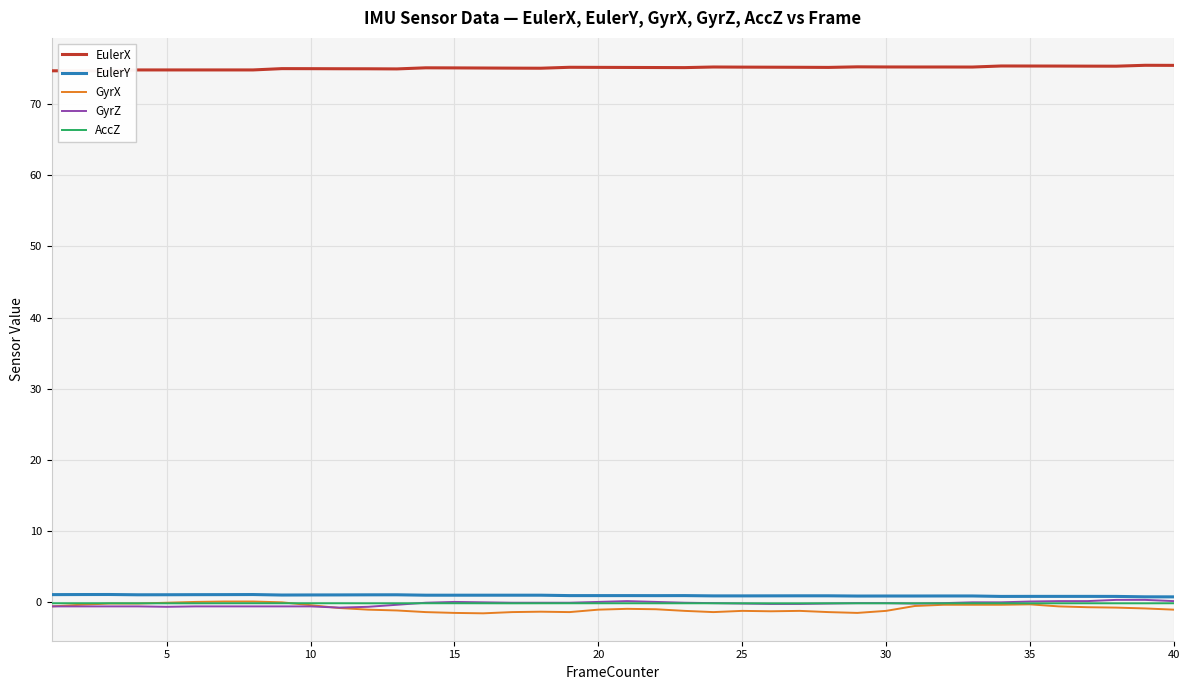

At how many categories does at least one series exceed 7?

40